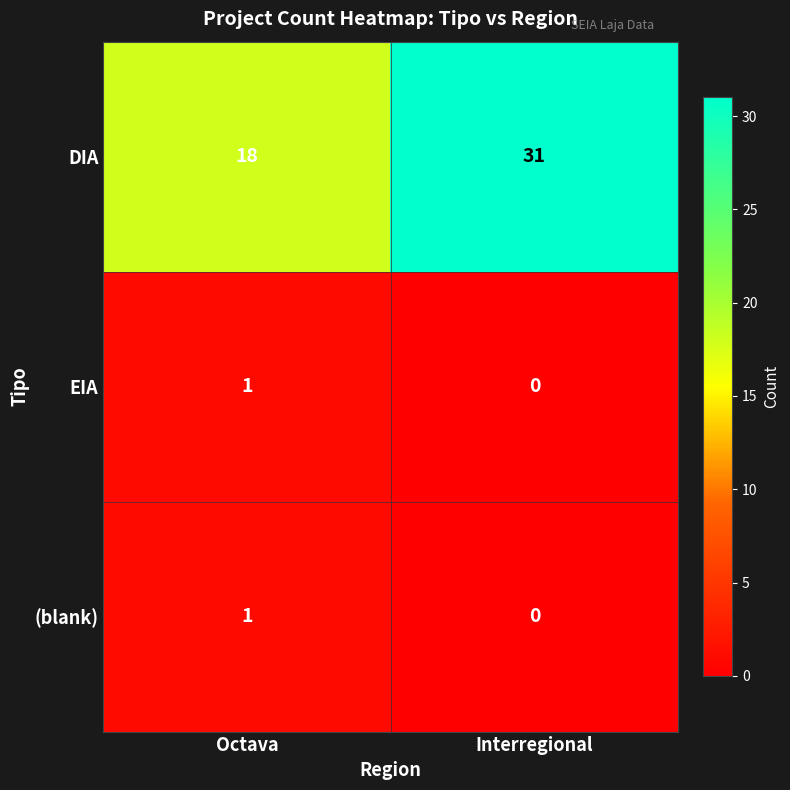

What is the difference between the DIA values at Interregional and Octava?

13